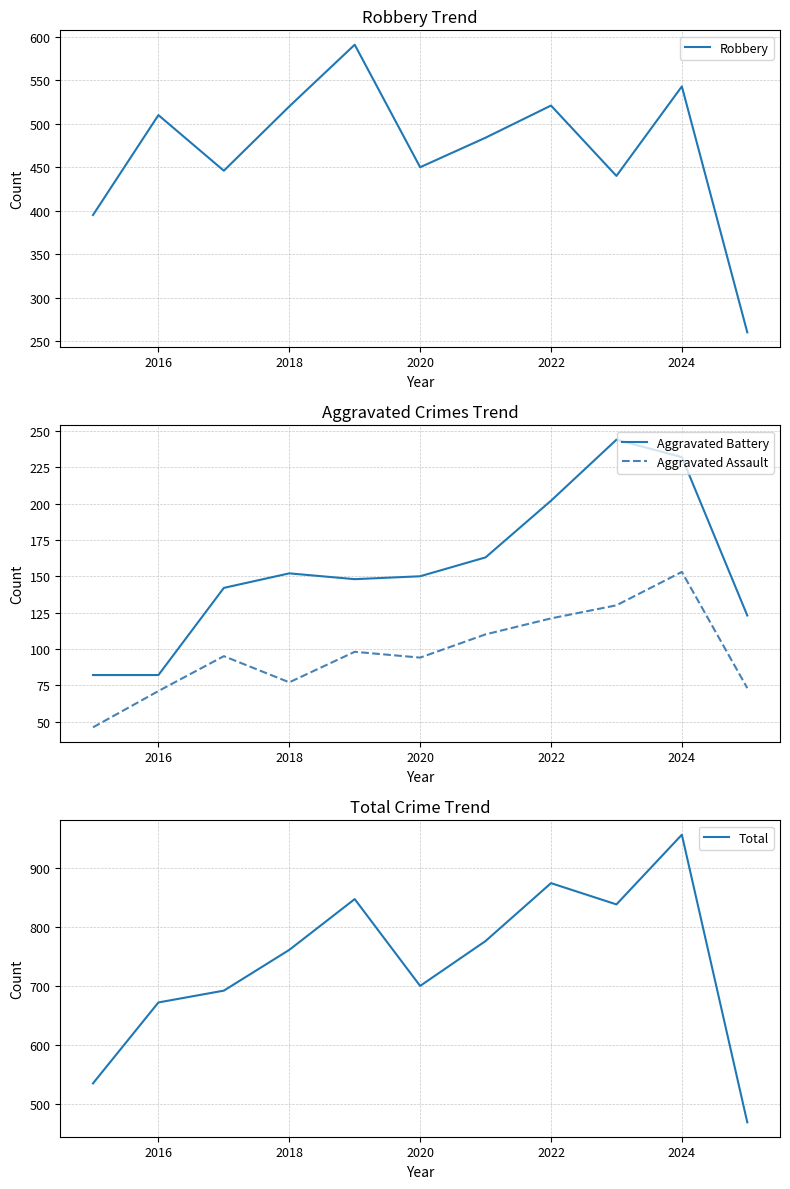

What is the minimum value for Aggravated Assault?

46